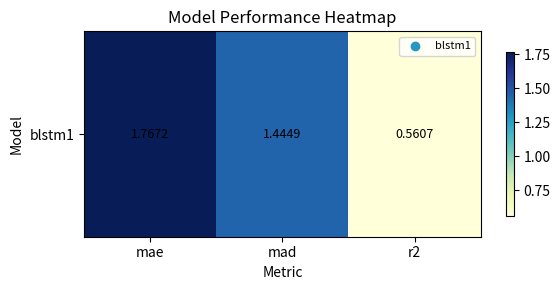

At which category does the chart reach its peak across all series?

mae